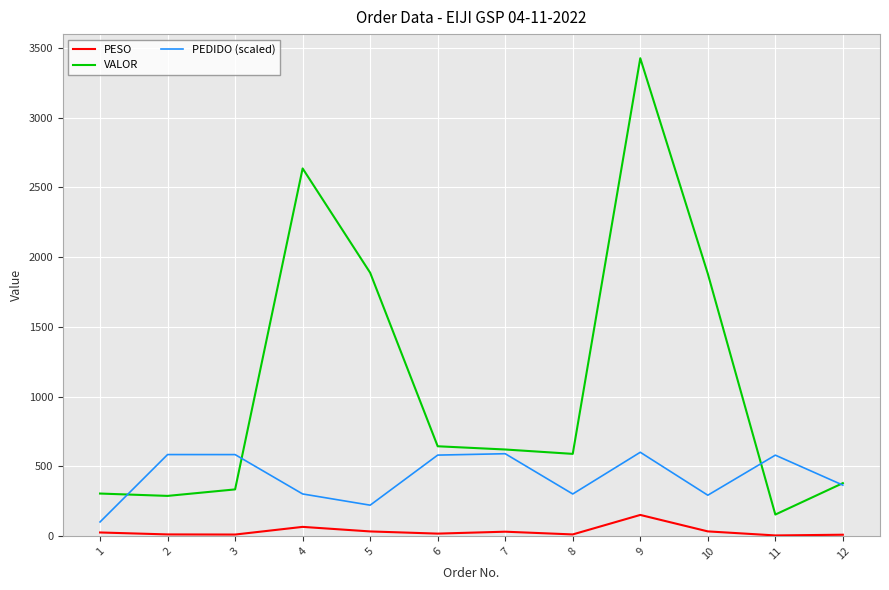

Which series has the largest range (max minus min)?

VALOR